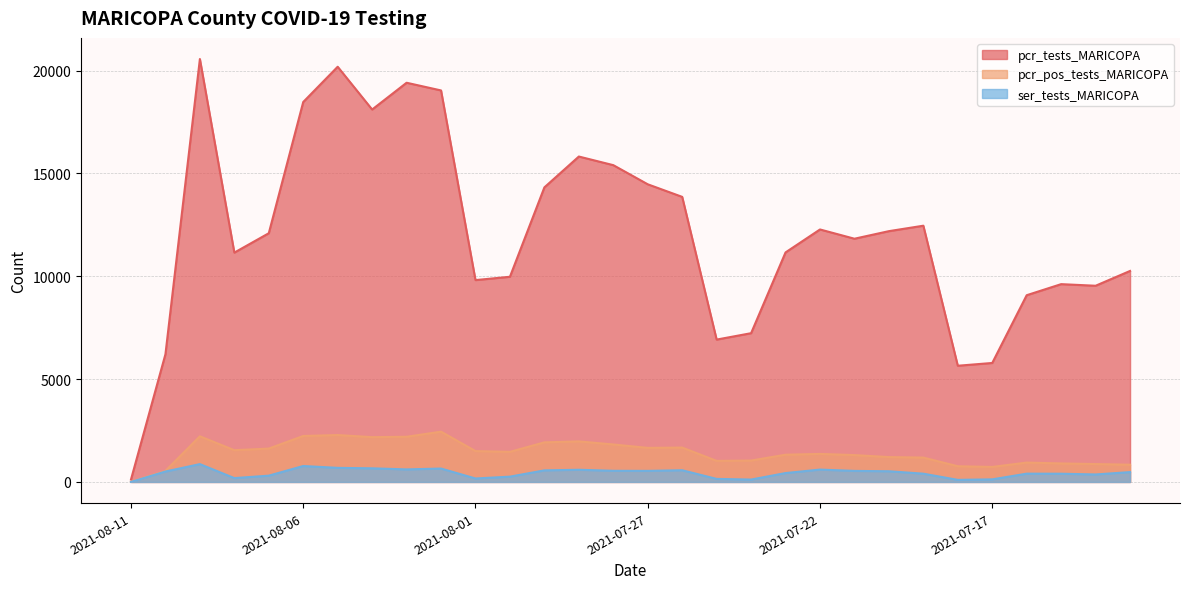

Is it true that pcr_tests_MARICOPA equals 4188 at 2021-07-31?

False